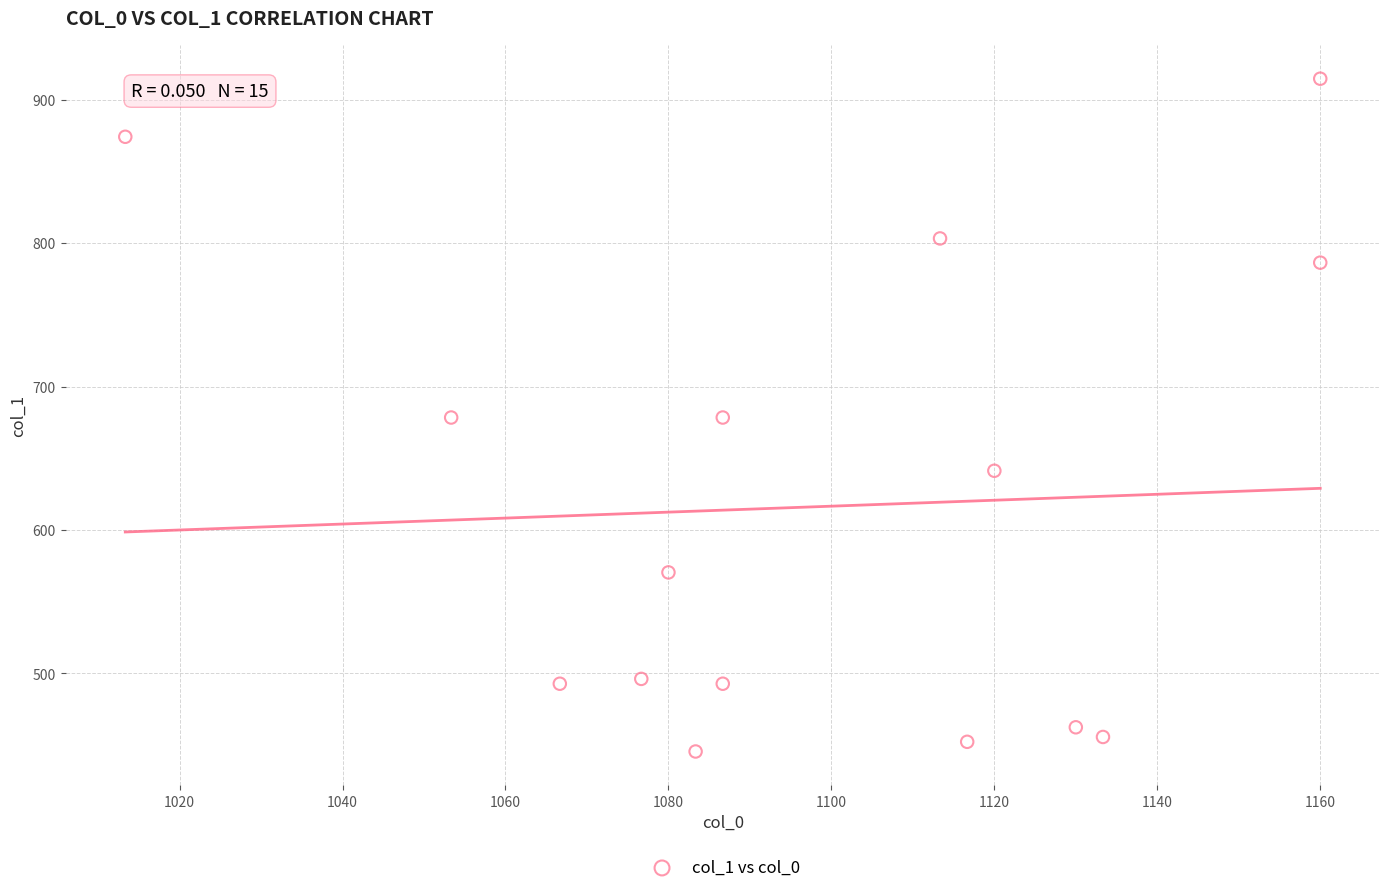

What is the range of X values (max minus min)?

146.7